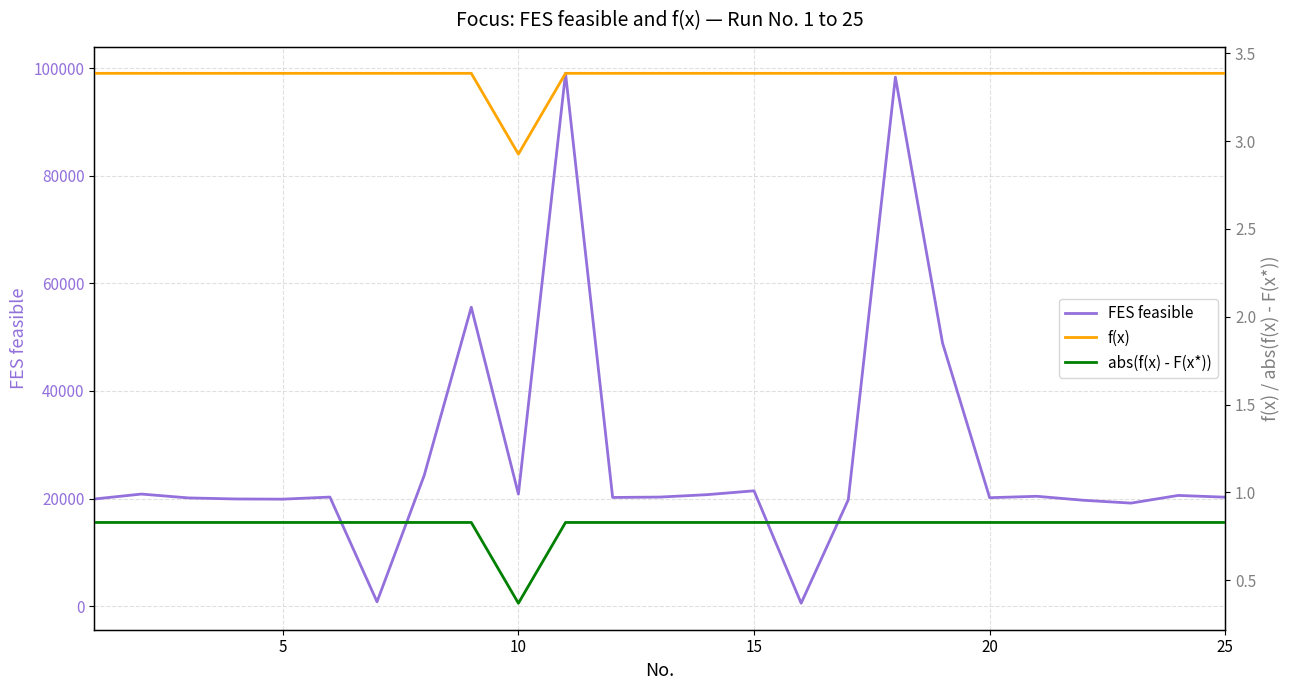

True or false: abs(f(x) - F(x*)) and f(x) intersect in this chart.

False